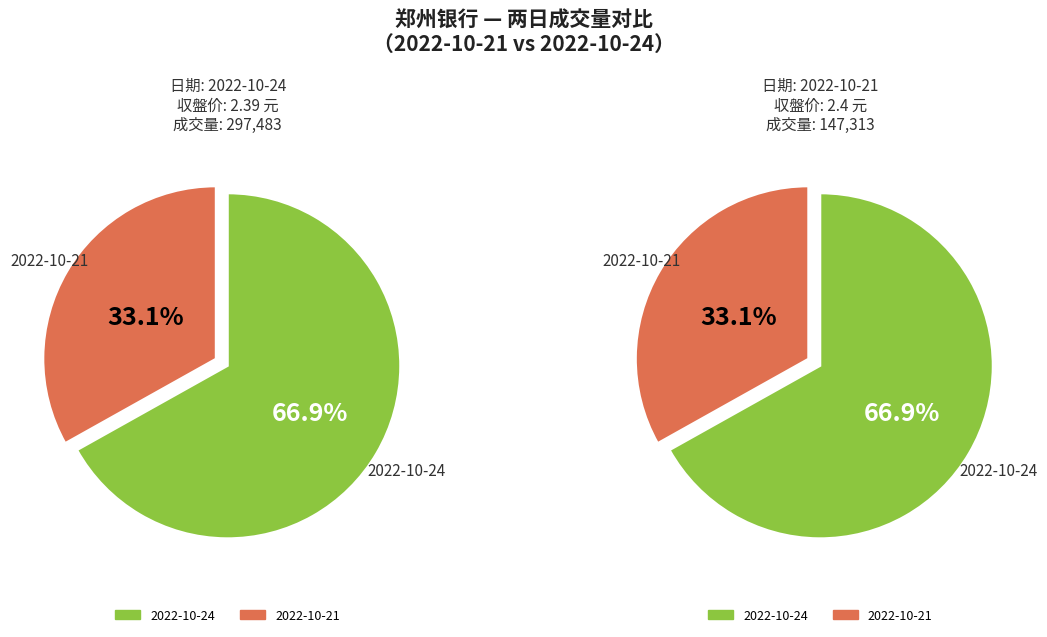

Approximately how many times larger is the value at 2022-10-21 compared to 2022-10-24?

0.5